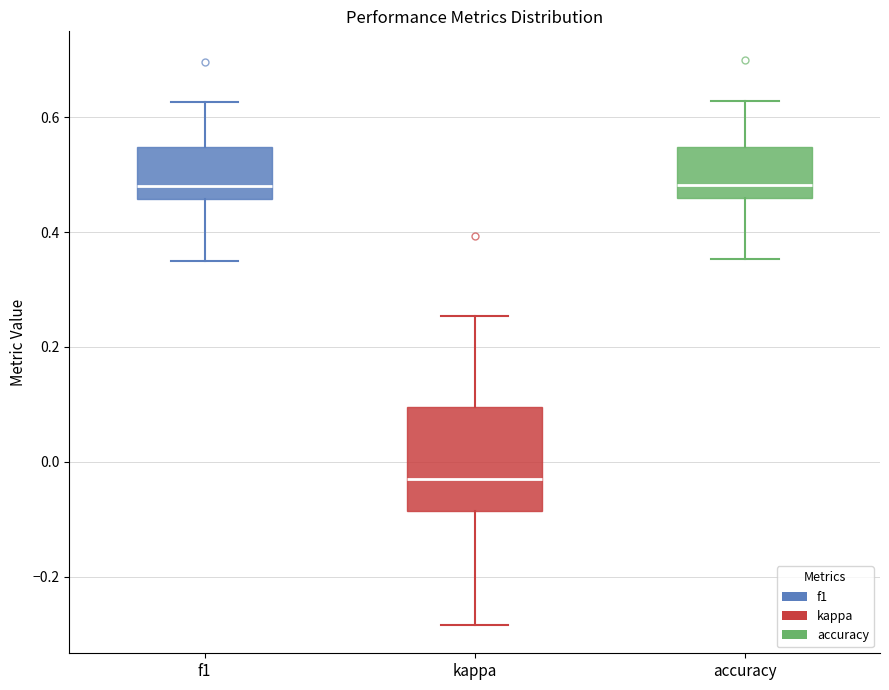

Comparing the boxes themselves (not the whiskers), which one is the tallest?

kappa